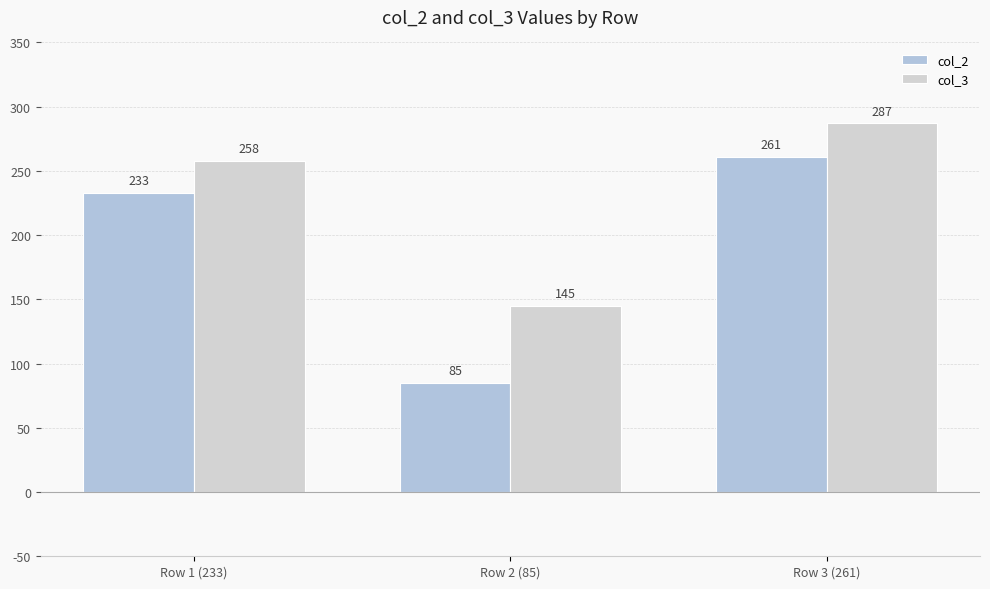

Rank the series by their maximum value, from highest to lowest.

col_3, col_2